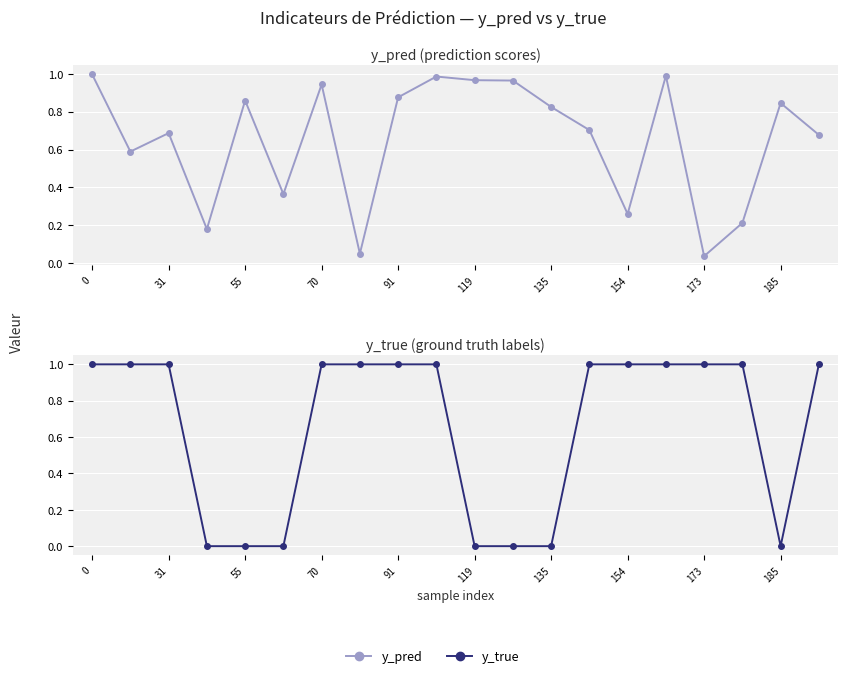

What is the label of the 14th point from the left?

13